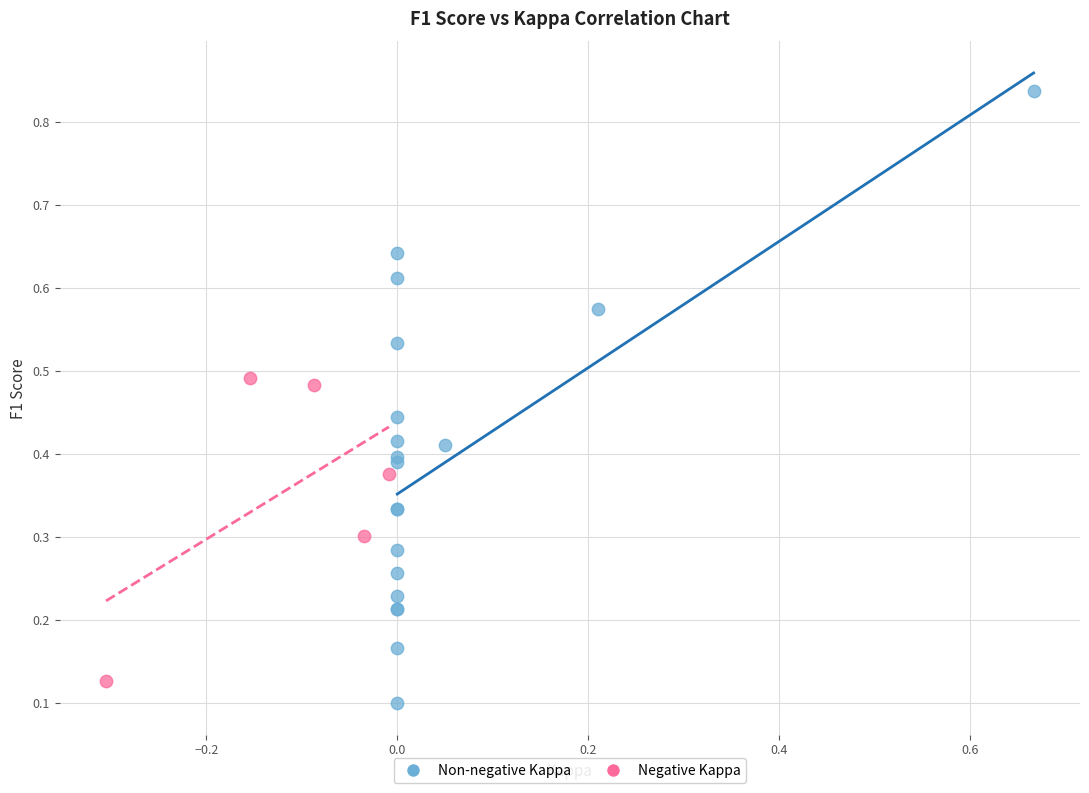

Which series reaches the minimum Y coordinate?

Non-negative Kappa